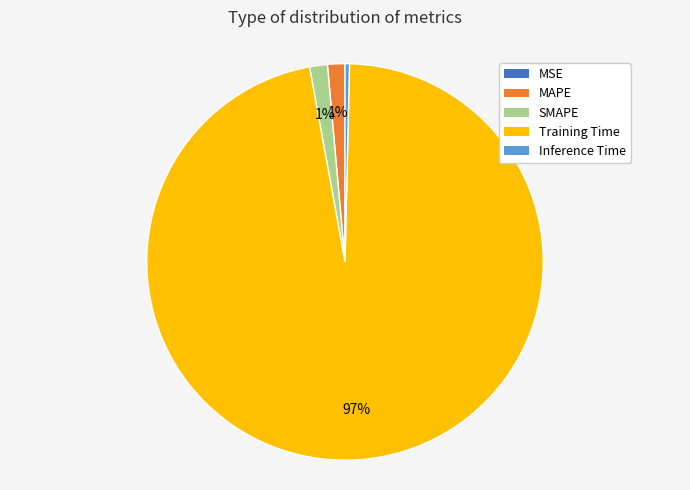

To the nearest percent, what is the average slice percentage?

20%